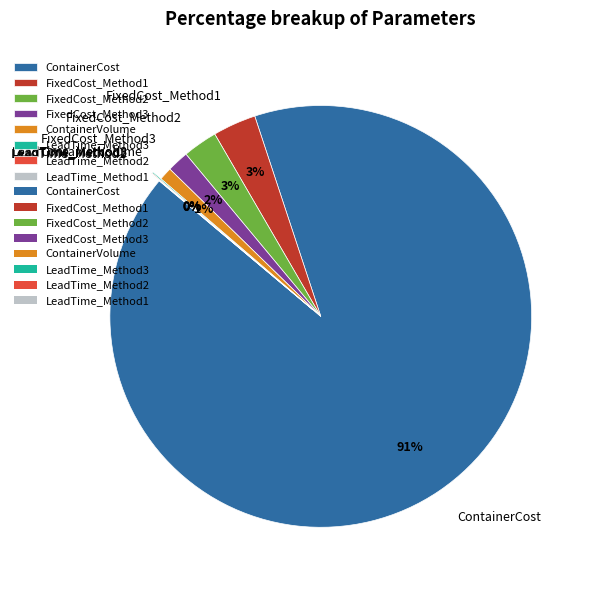

Combined, do ContainerVolume and FixedCost_Method1 account for over 50%?

No